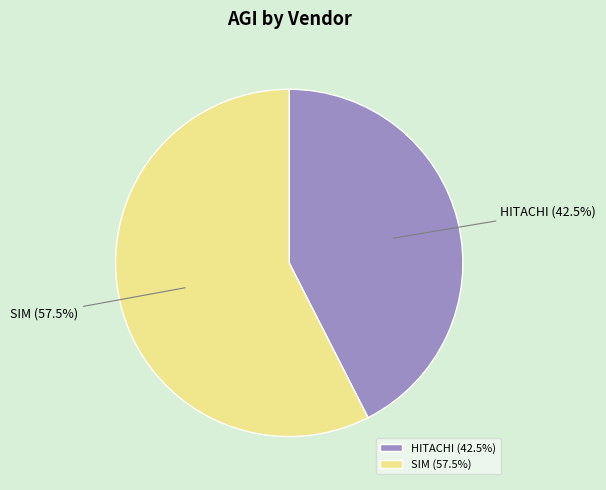

Do SIM and HITACHI together represent more than half of the pie?

Yes